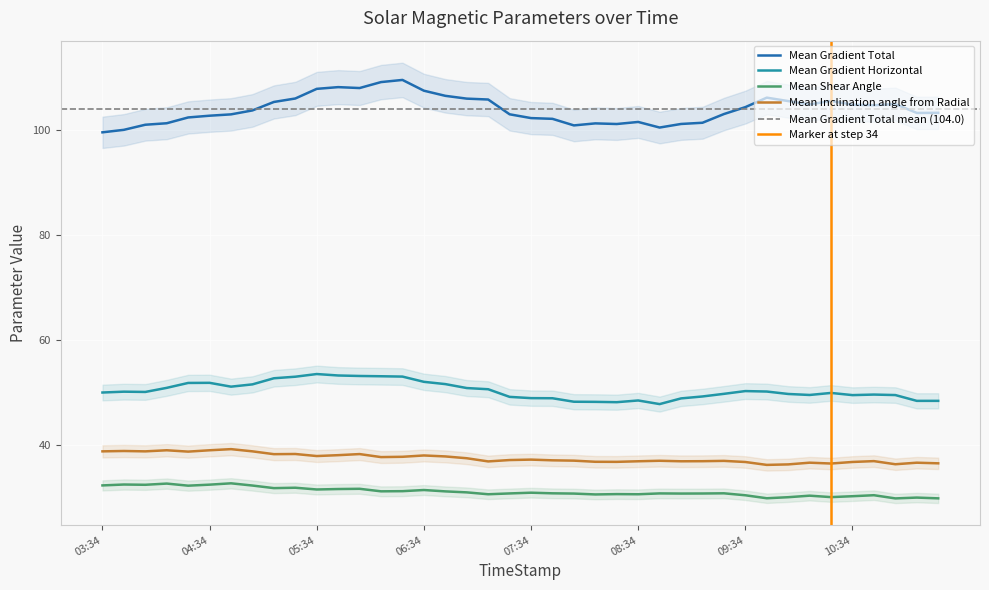

The value of Mean Shear Angle at 2014/02/10 11:22 is 39.5. True or false?

False